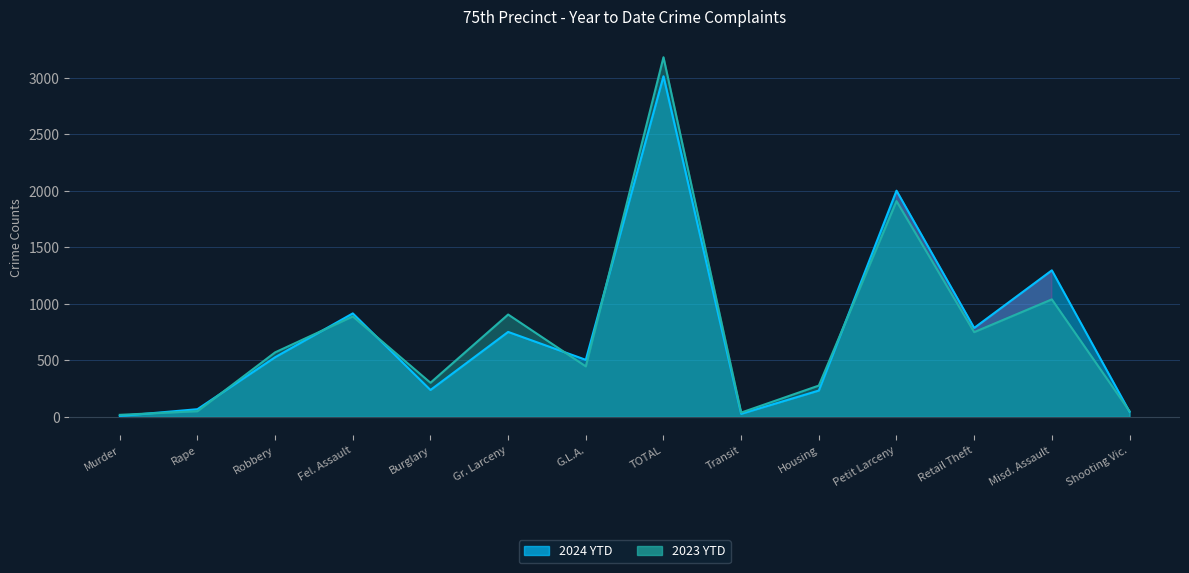

What is the sum of the 2024 YTD values at Retail Theft and TOTAL?

3802